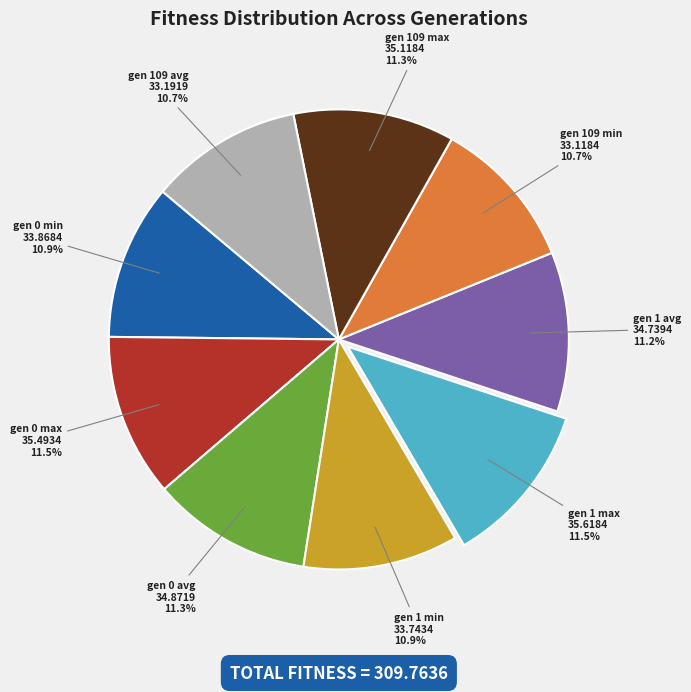

Does any single category account for the majority?

No